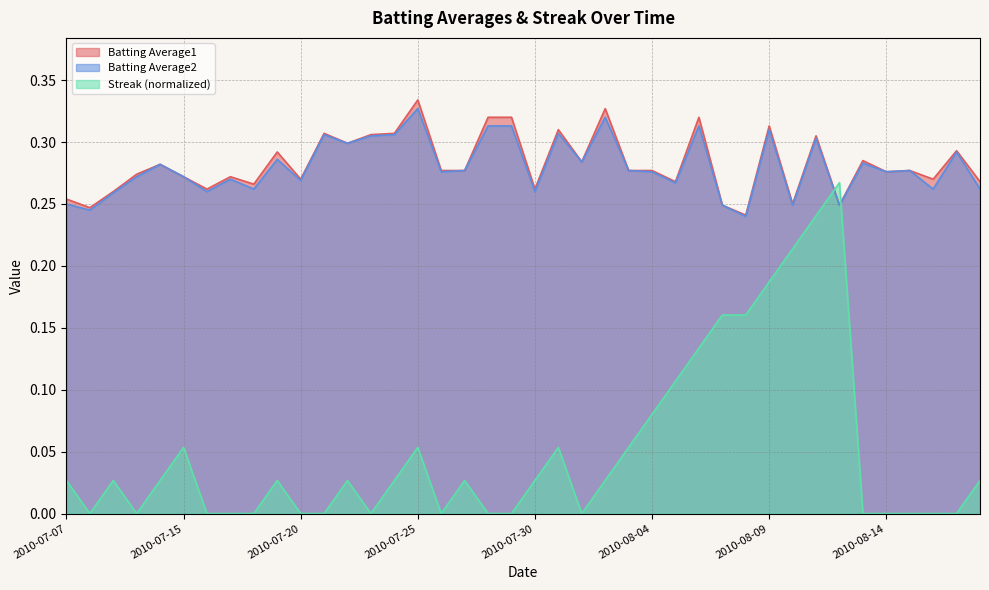

Which series has the largest range (max minus min)?

Streak (normalized)